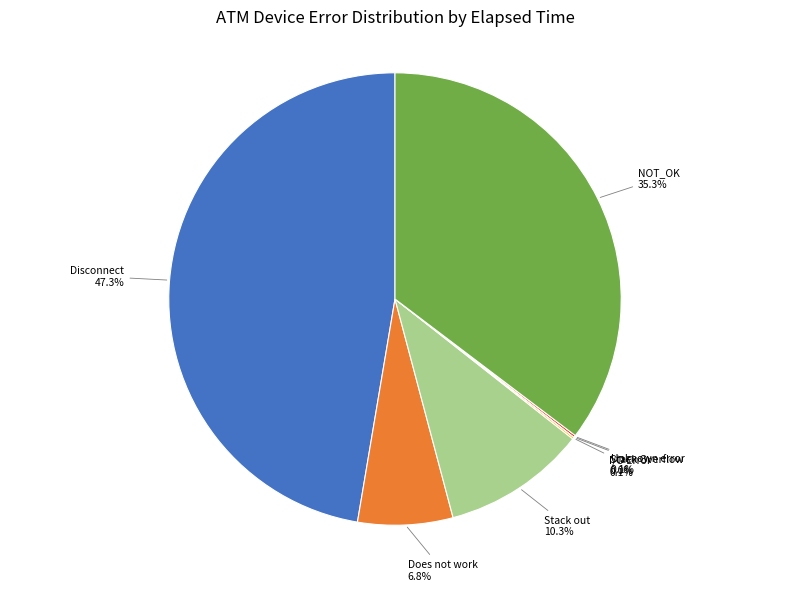

Is there any slice that represents more than half of the pie?

No